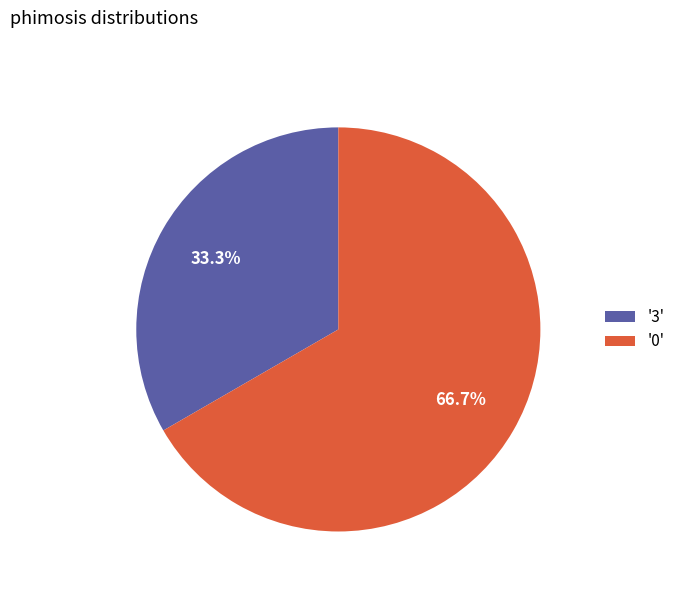

Between '0' and '3', which is larger?

'0'